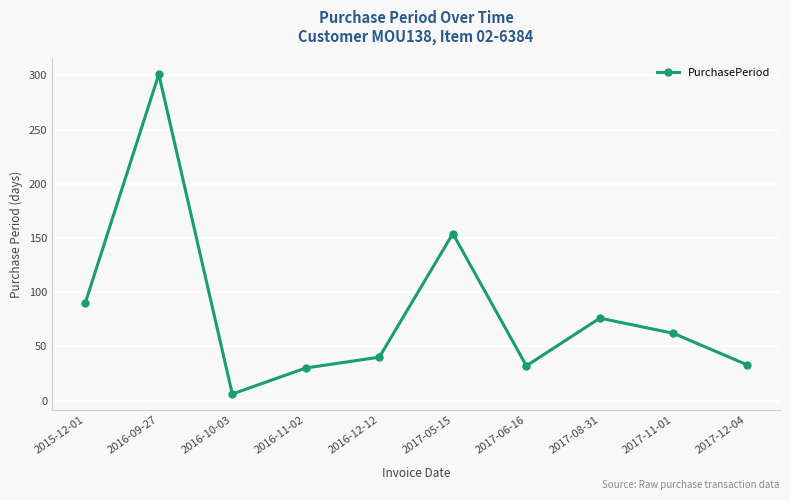

How many lines are shown in the chart?

1